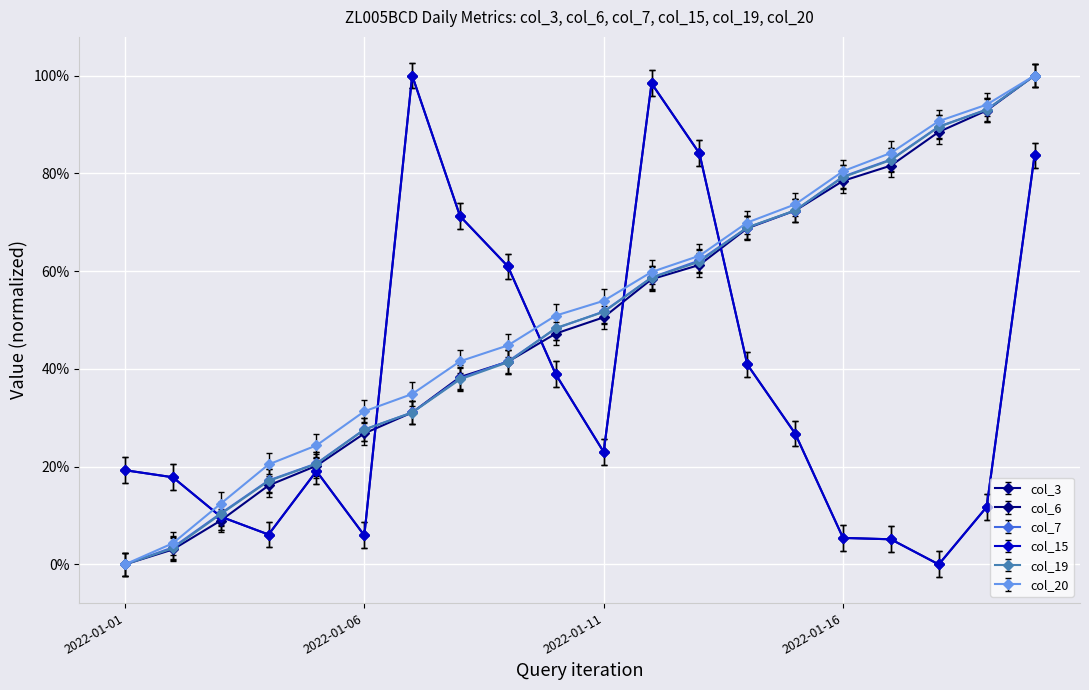

What is the value of the col_15 point at the 12th from the left?

1.0